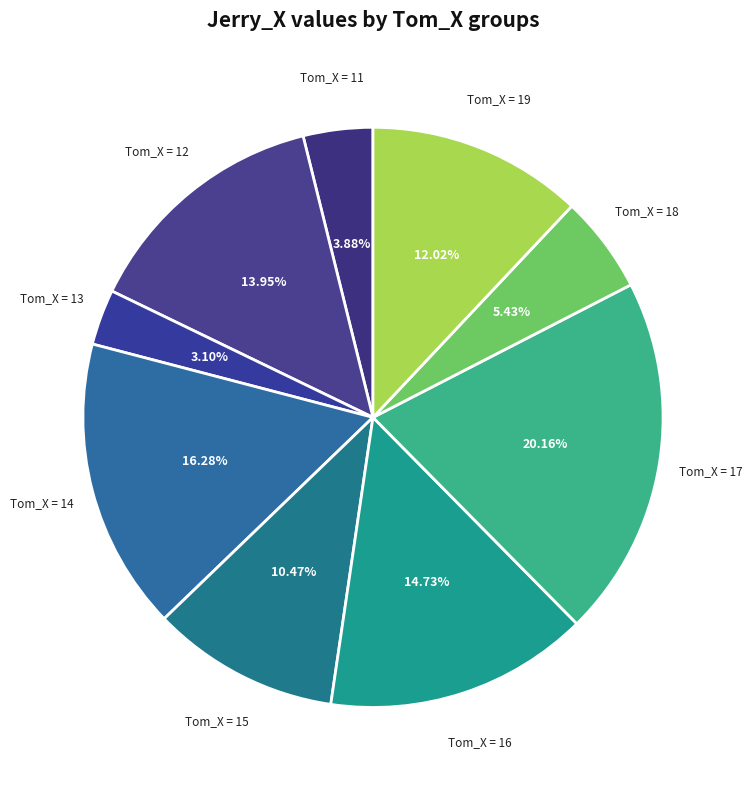

Is the sum of Tom_X = 15 and Tom_X = 14 greater than half?

No